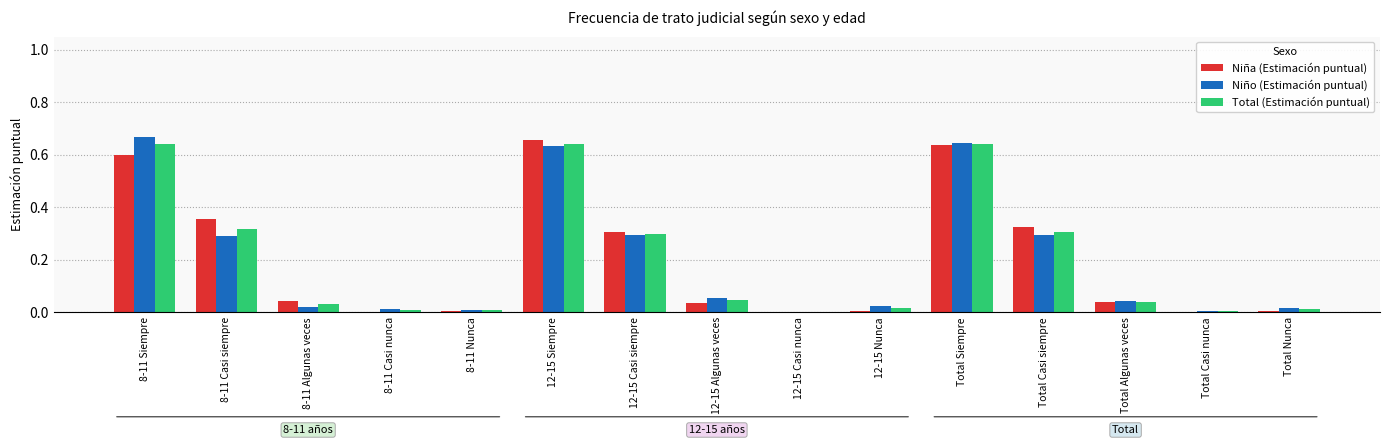

Which category has the highest value in the Niño (Estimación puntual) series?

8-11 Siempre